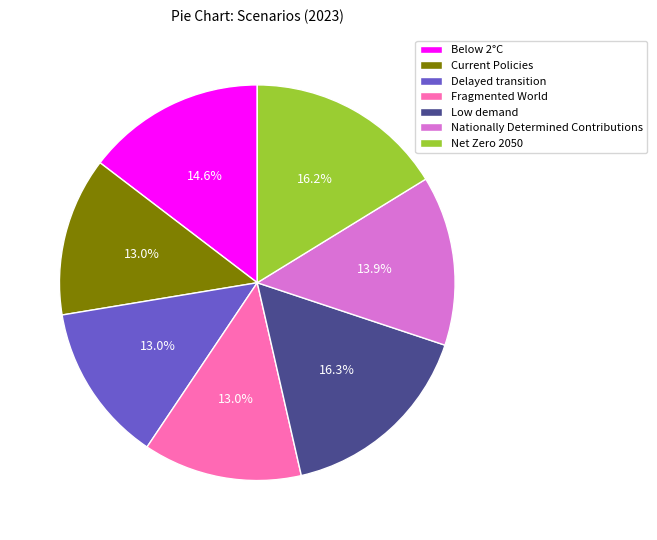

Count the number of slices in the pie.

7